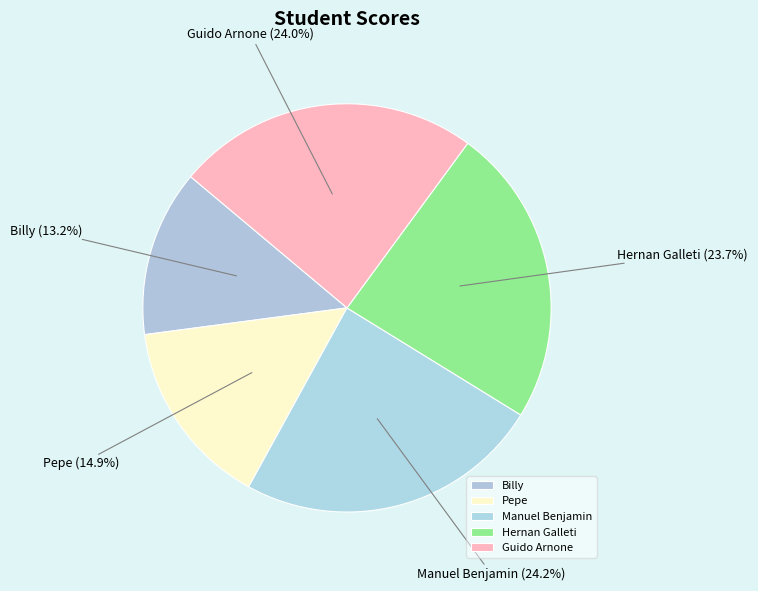

What is the ratio of the value at Pepe to the value at Billy?

1.1